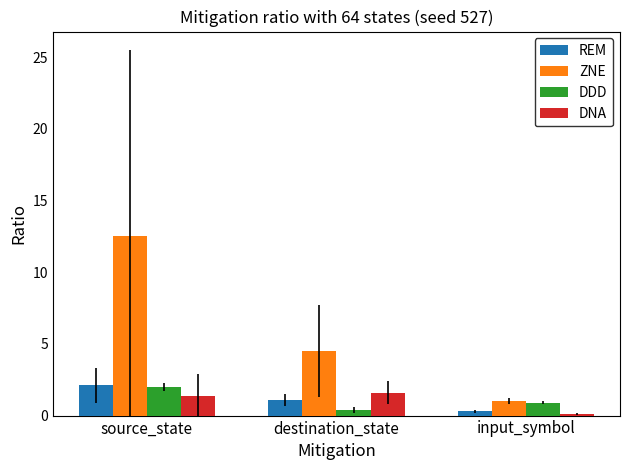

What position from the right is input_symbol?

1